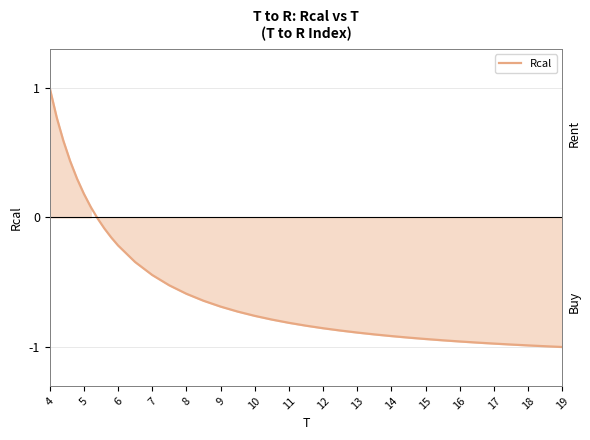

What is the maximum value shown in the chart?

1.0